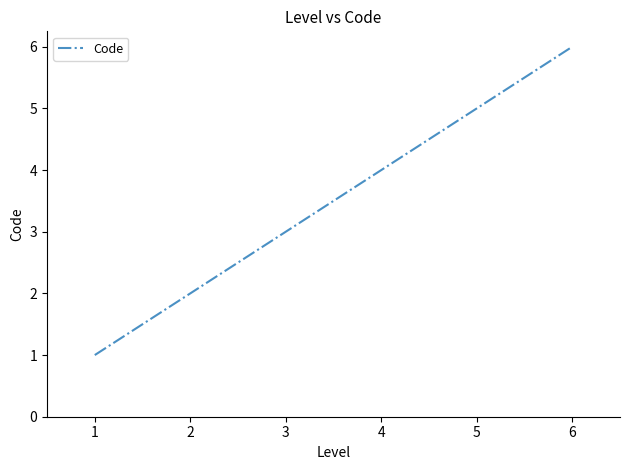

Which has a higher value, 4 or 2?

4